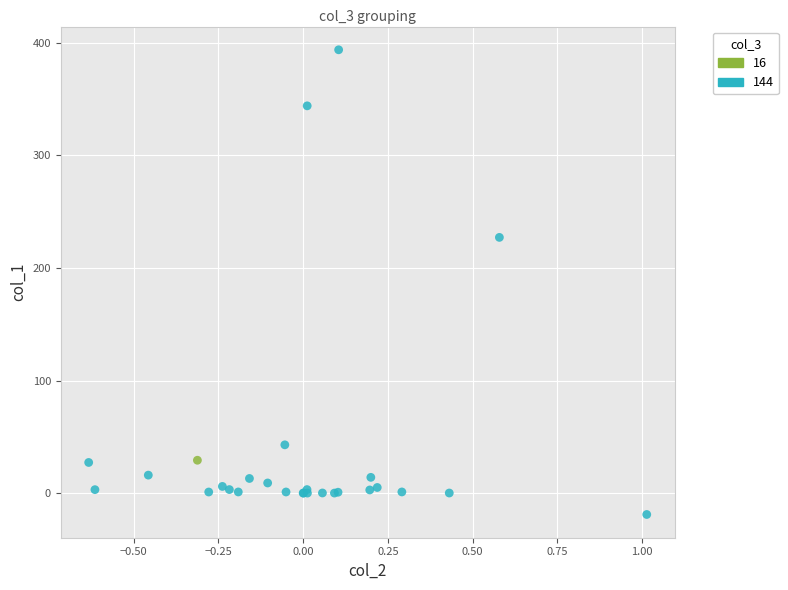

Which series contains the lowest Y value?

144